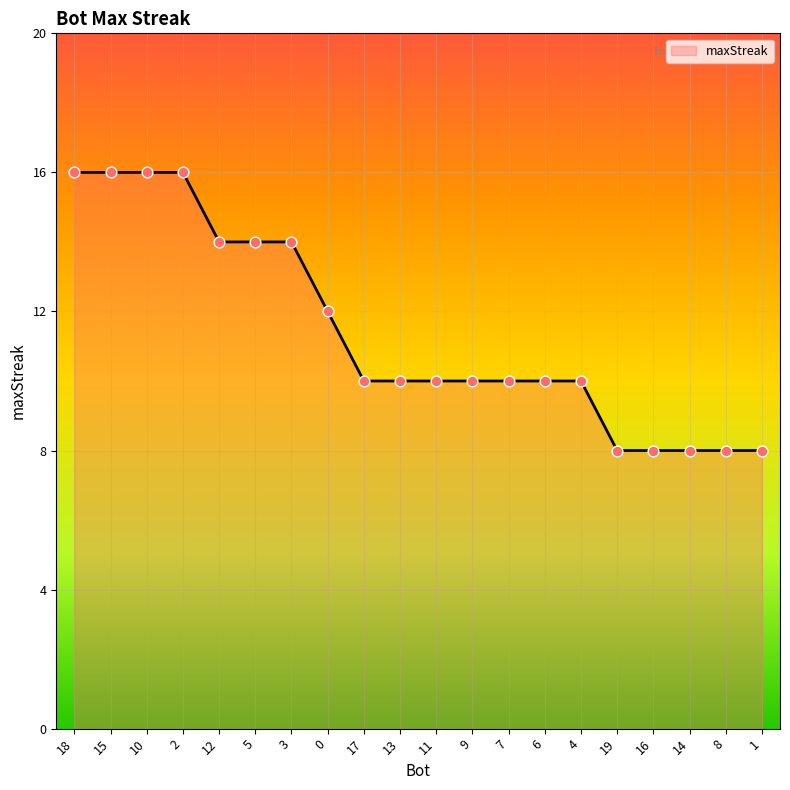

What is the ratio of the value at 19 to the value at 9?

0.8